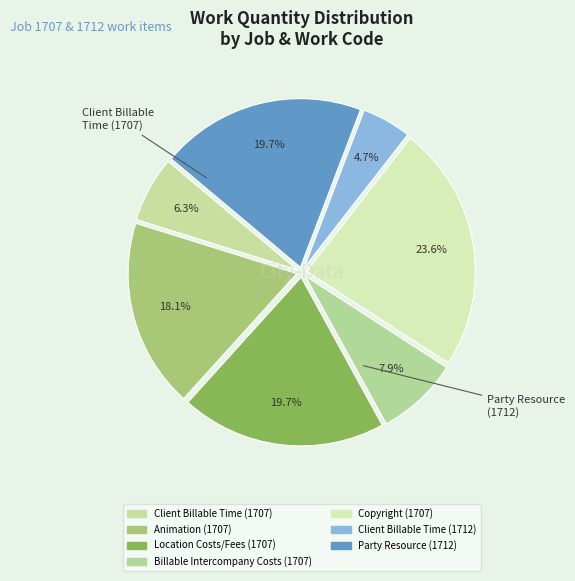

How many slices are in this pie chart?

7